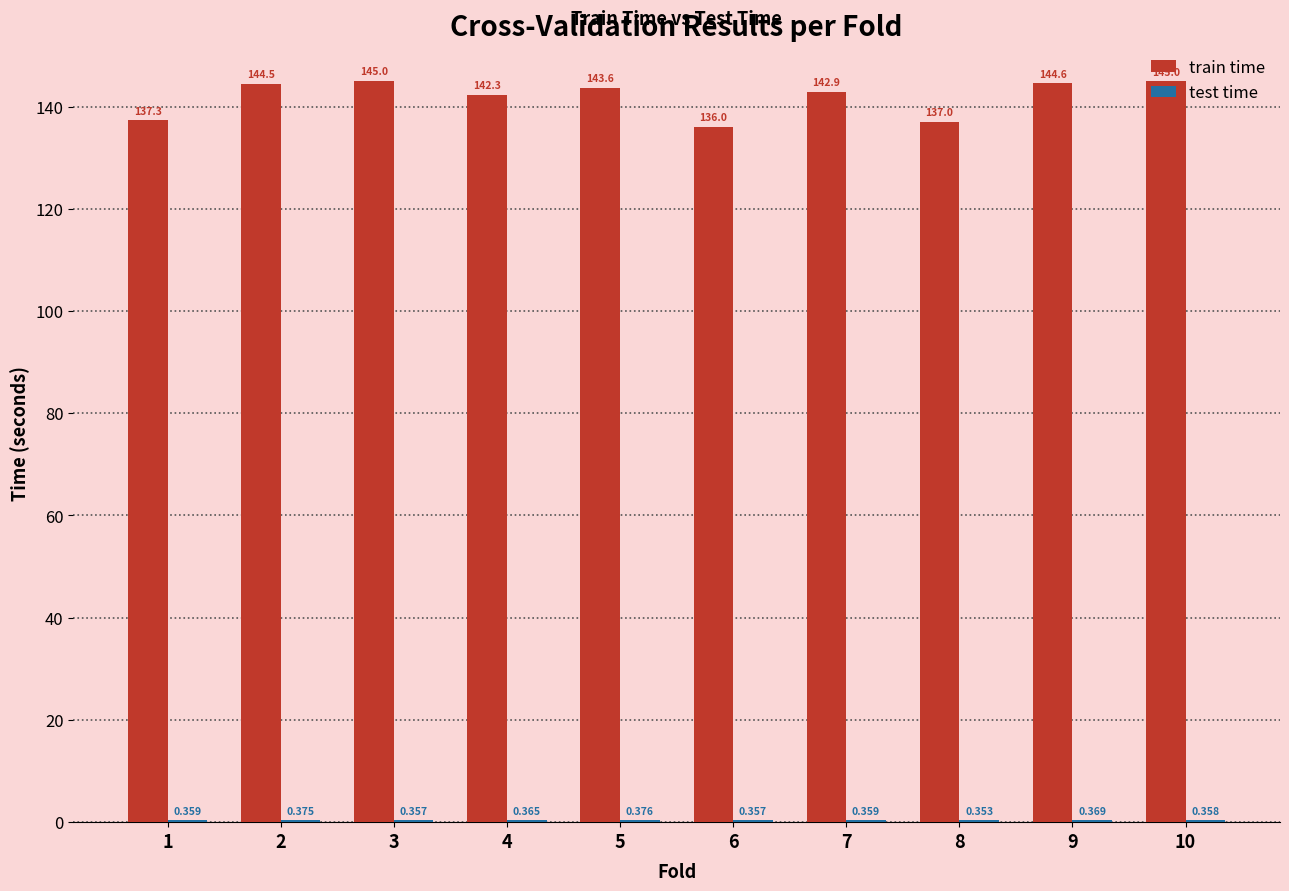

Which series has the widest spread of values?

train time